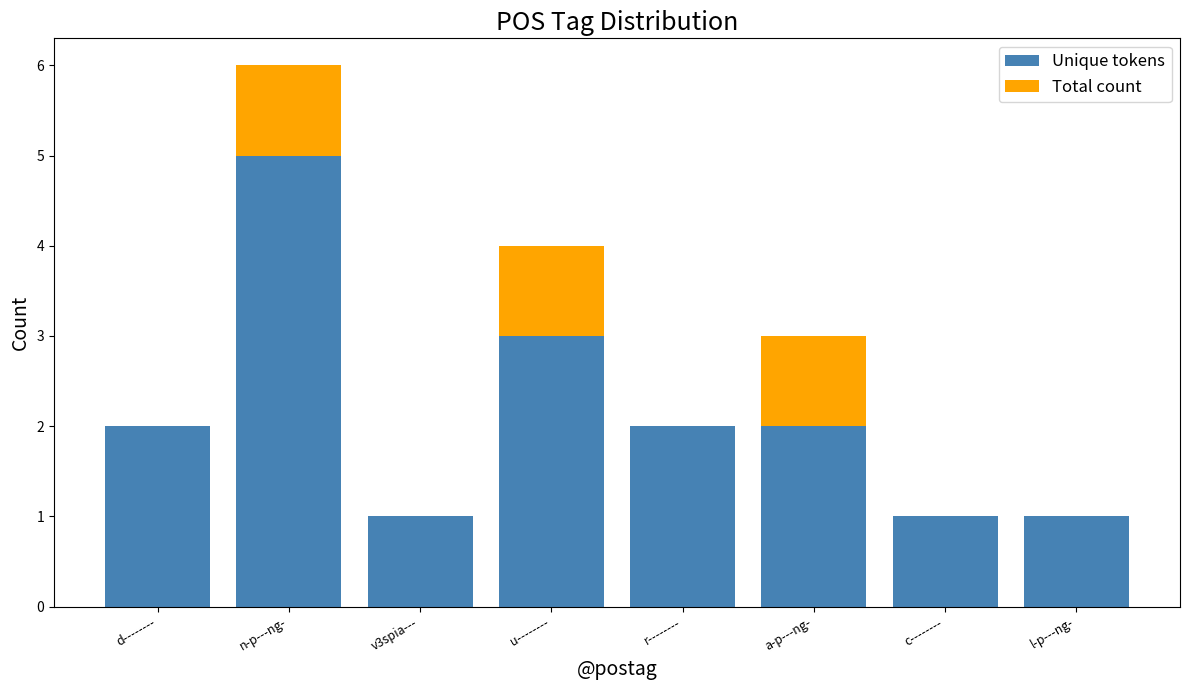

The Unique tokens series shows 1 at l-p---ng-. True or false?

True